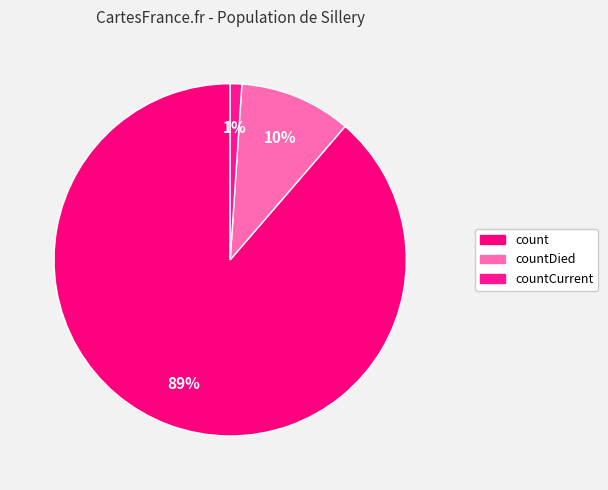

How many segments does this pie chart have?

3